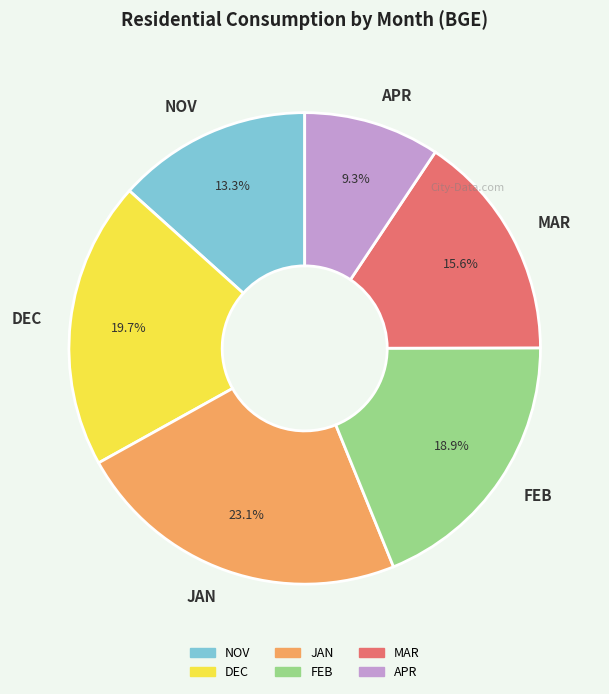

To the nearest percent, what is the difference between the NOV and JAN slice percentages?

10%